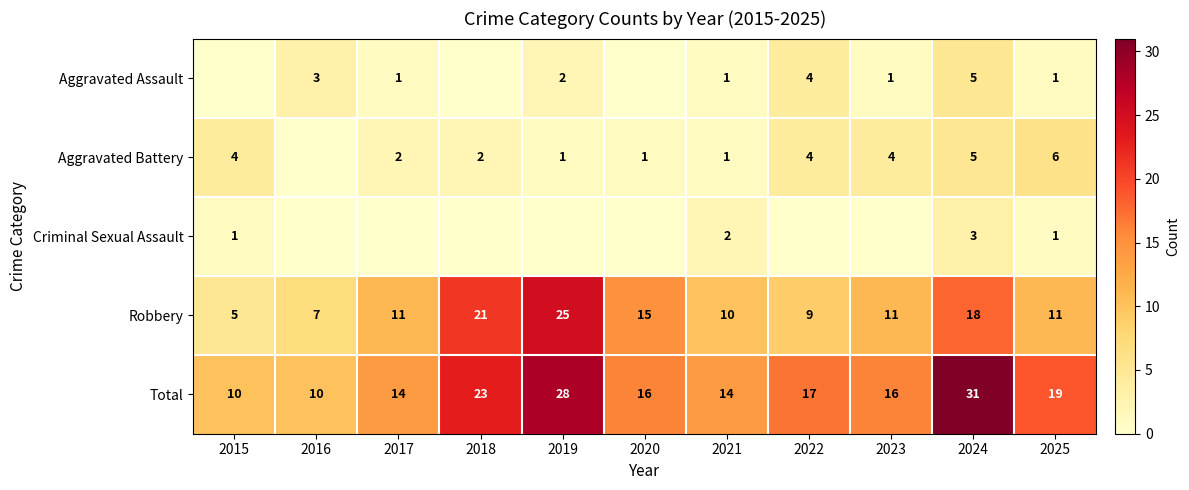

Is it true that Total equals 17 at 2022?

True